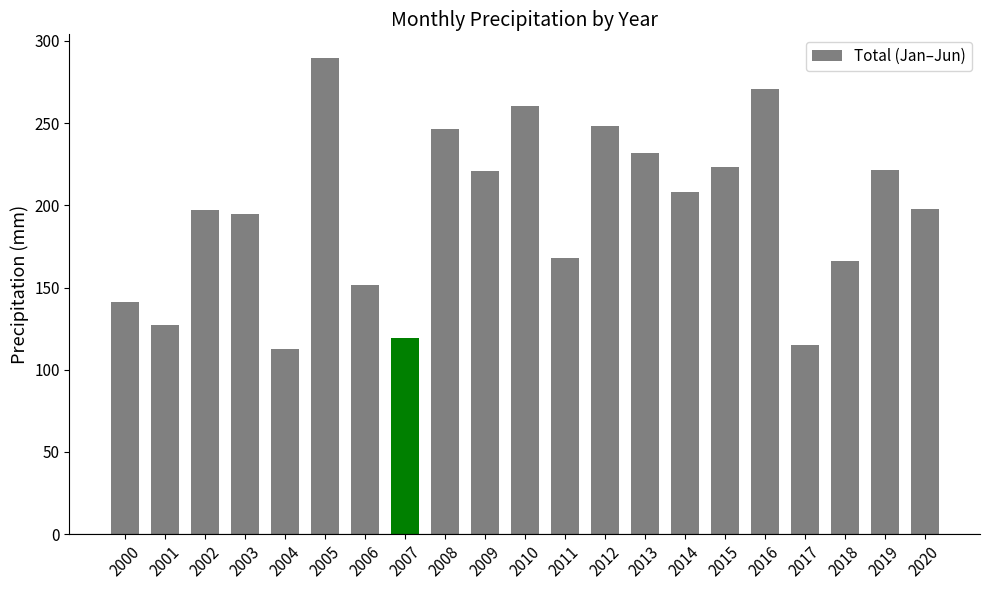

The value at 2008 is 246.1. True or false?

True